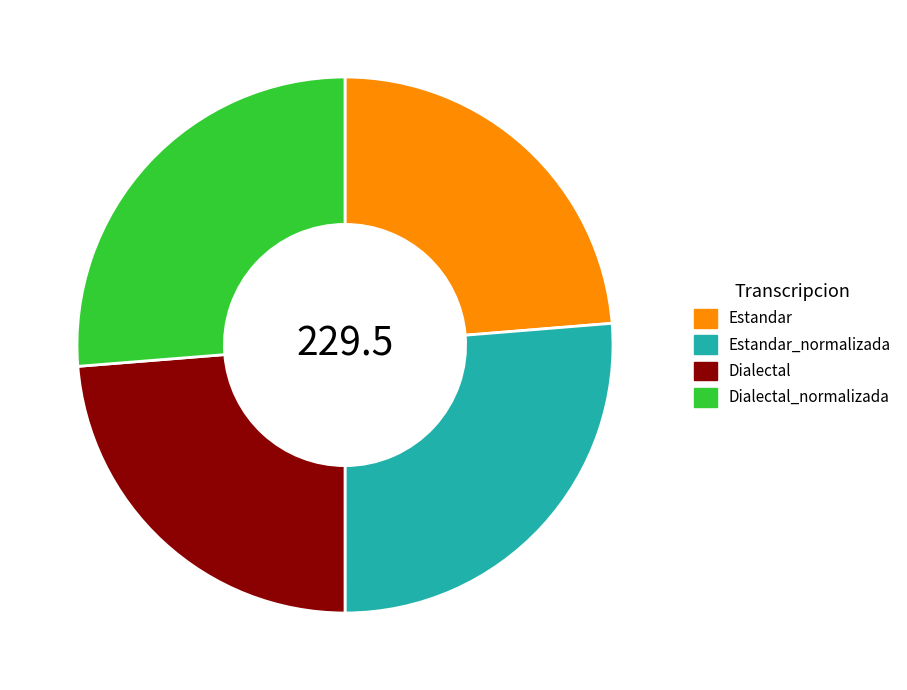

Approximately how many times larger is the value at Estandar_normalizada compared to Dialectal_normalizada?

1.0